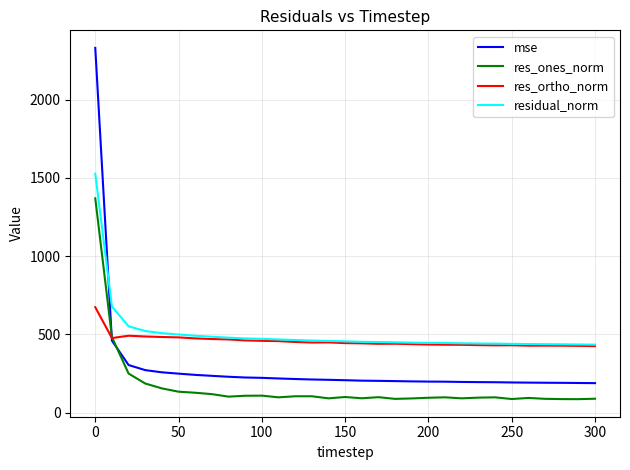

List the series in order of their peak value, lowest first.

res_ortho_norm, res_ones_norm, residual_norm, mse